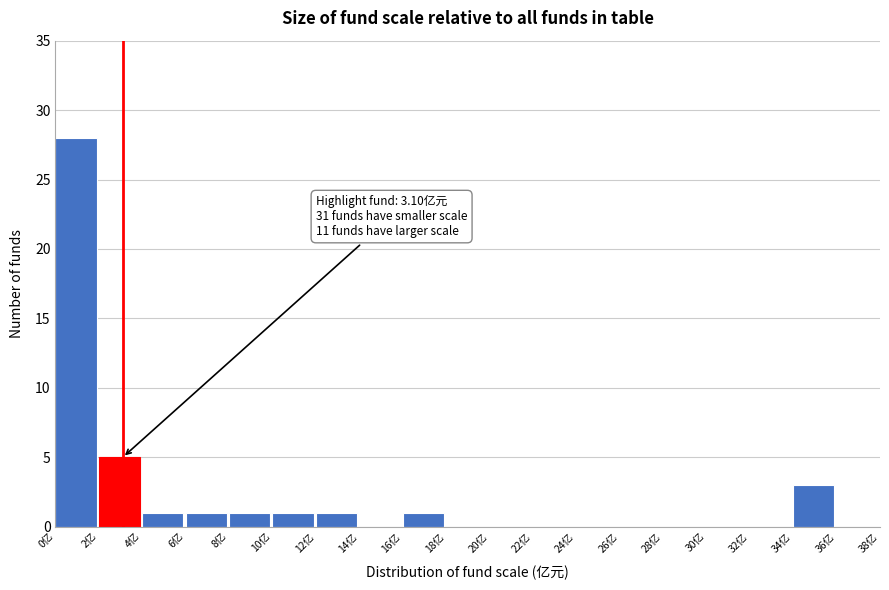

Which range on the x-axis has the tallest bar?

0 to 2